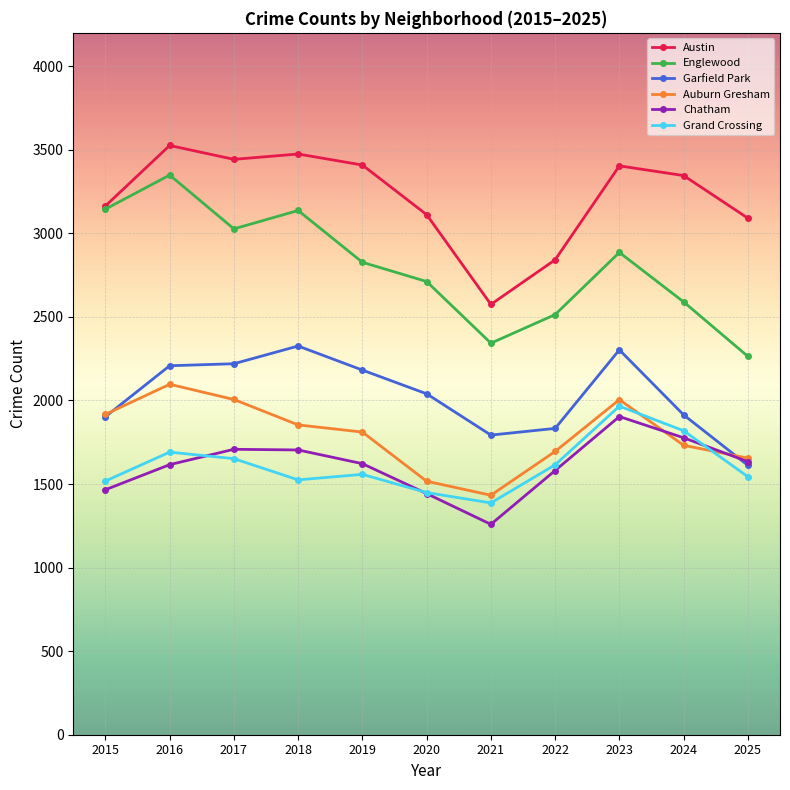

Is it true that Auburn Gresham equals 2006 at 2017?

True